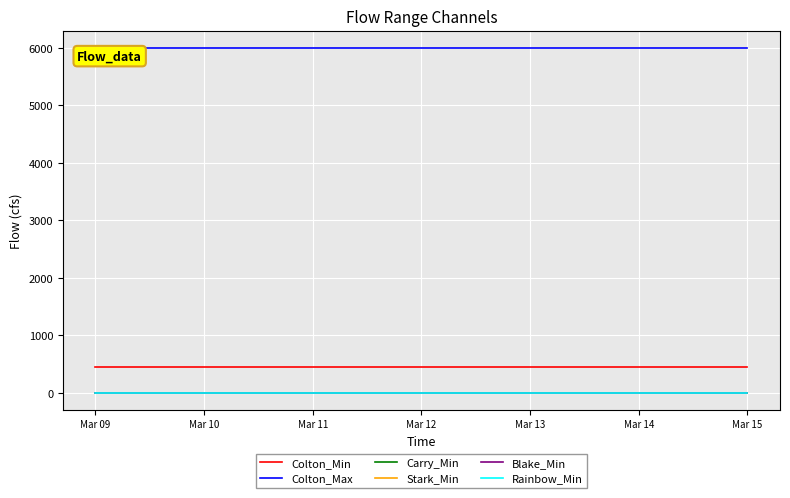

True or false: Rainbow_Min and Colton_Max intersect in this chart.

False